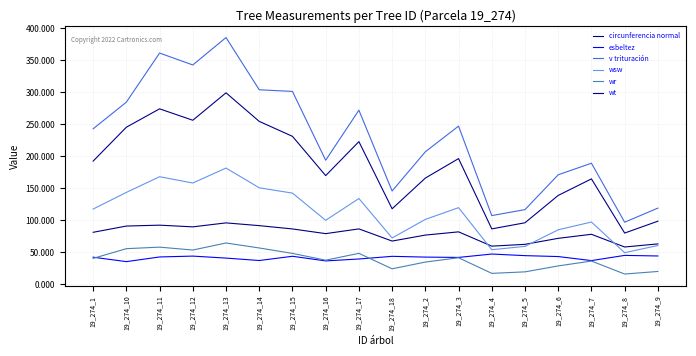

True or false: wt and esbeltez intersect in this chart.

False